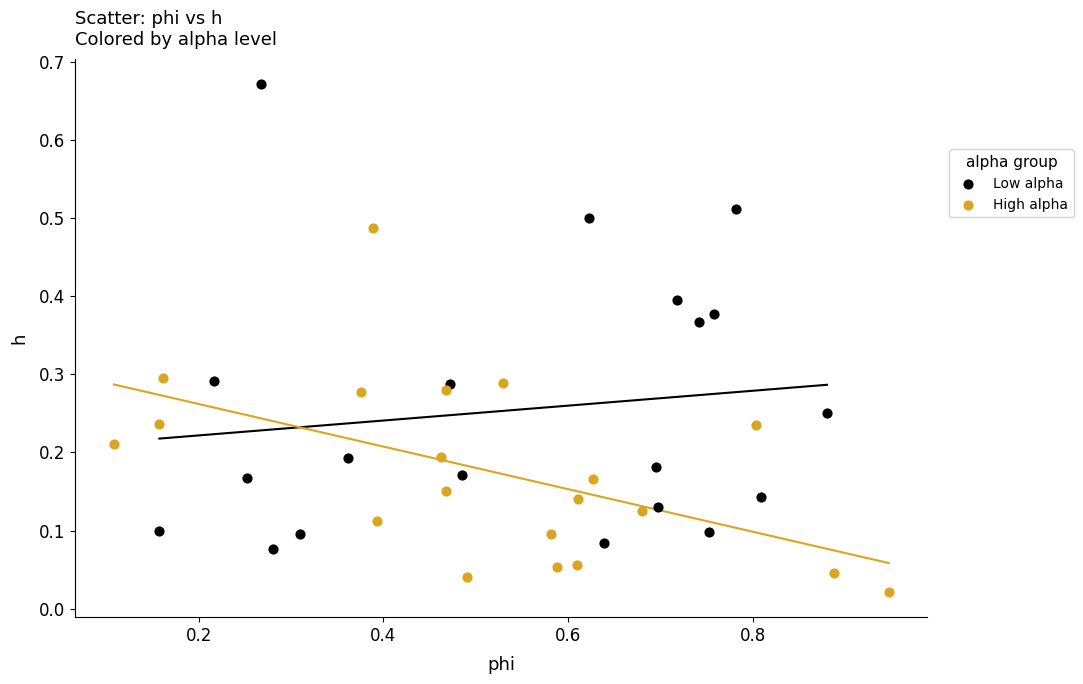

Which series contains the lowest Y value?

High alpha